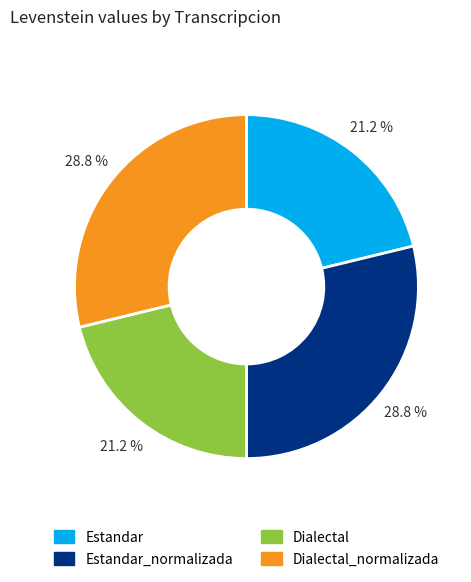

Is it true that Estandar_normalizada is 29% of the pie?

True